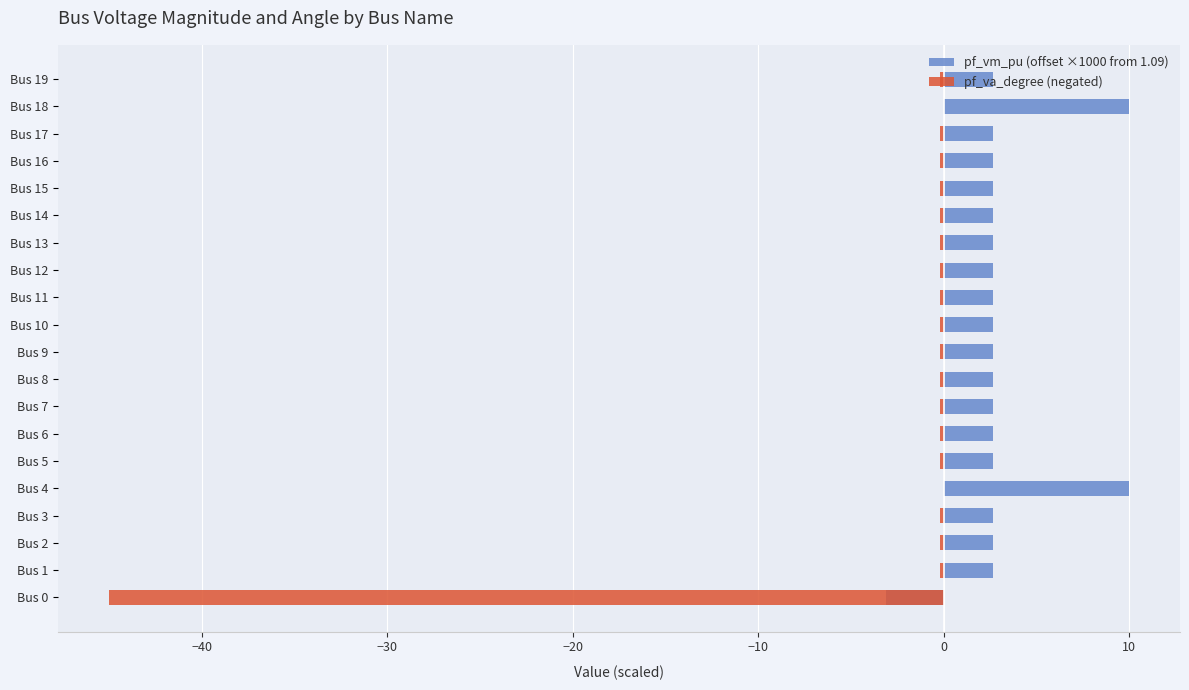

What is the sum of the pf_vm_pu (offset ×1000 from 1.09) values at Bus 18 and Bus 19?

12.7